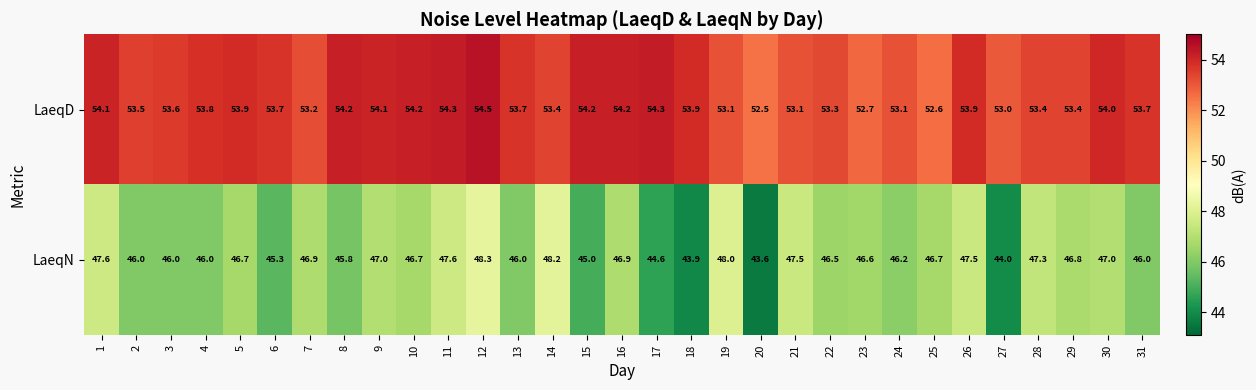

The LaeqN series shows 23.8 at 10. True or false?

False